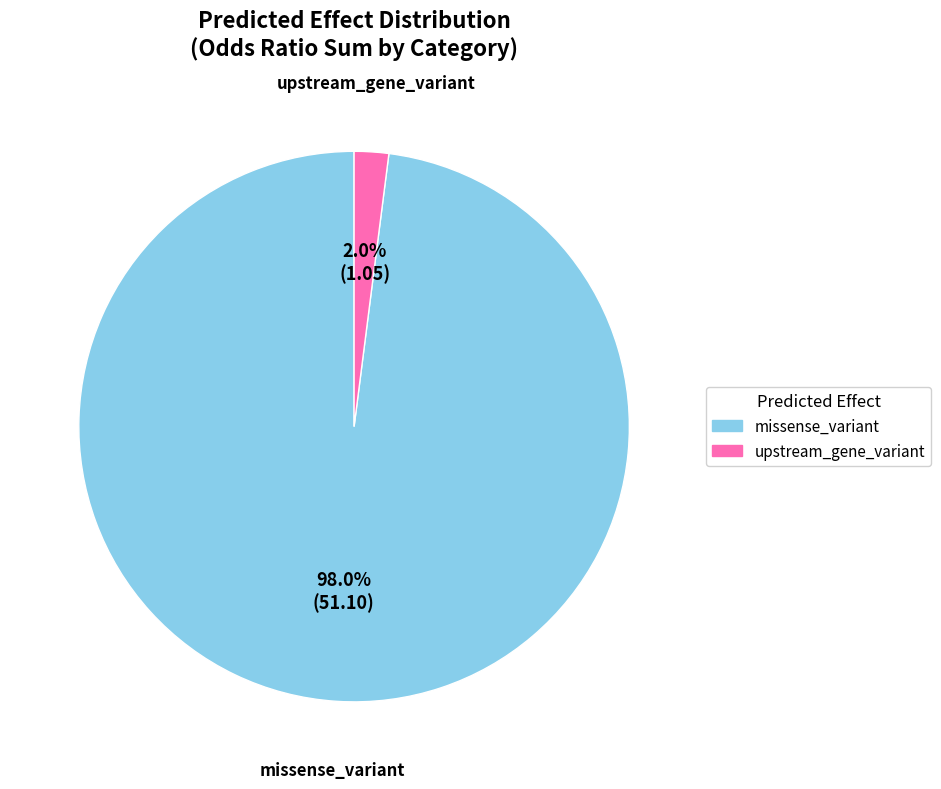

Count the number of slices in the pie.

2